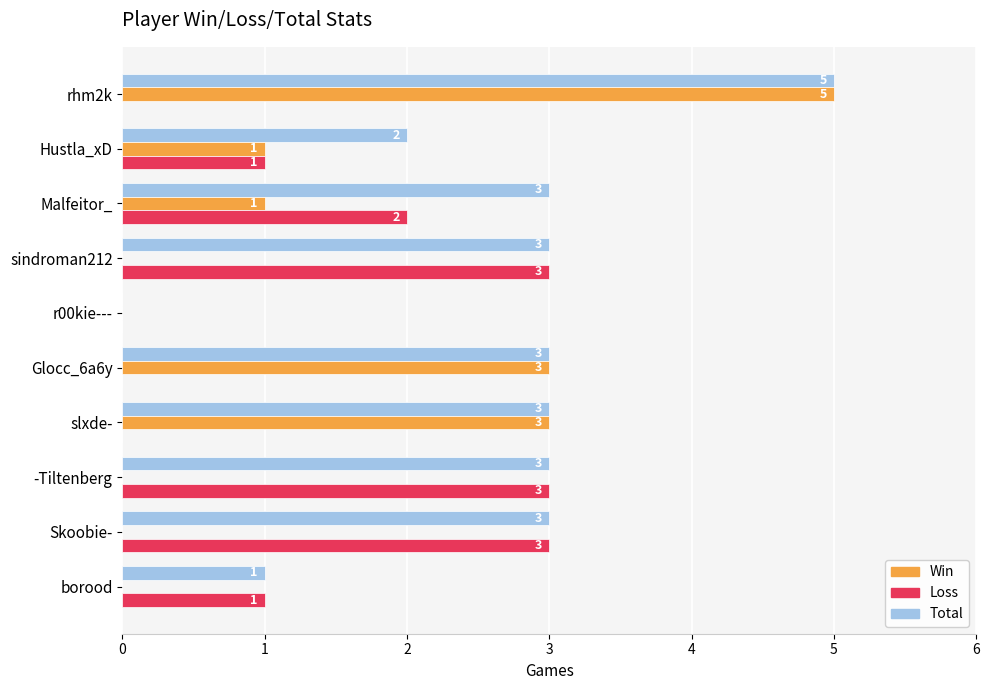

How many Win values are between 0 and 3?

9